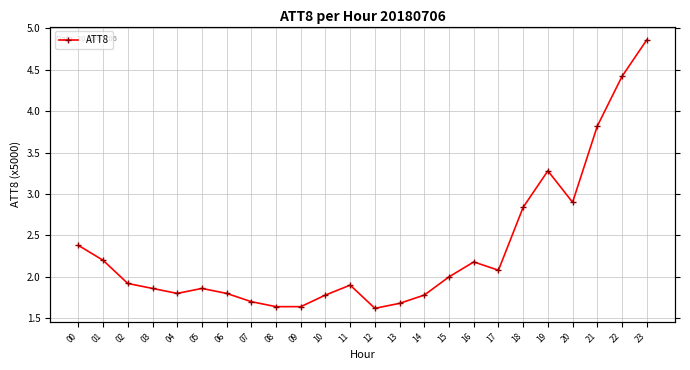

Reading right to left, extract all data points from this chart.

23=4.9	22=4.4	21=3.8	20=2.9	19=3.3	18=2.8	17=2.1	16=2.2	15=2.0	14=1.8	13=1.7	12=1.6	11=1.9	10=1.8	09=1.6	08=1.6	07=1.7	06=1.8	05=1.9	04=1.8	03=1.9	02=1.9	01=2.2	00=2.4